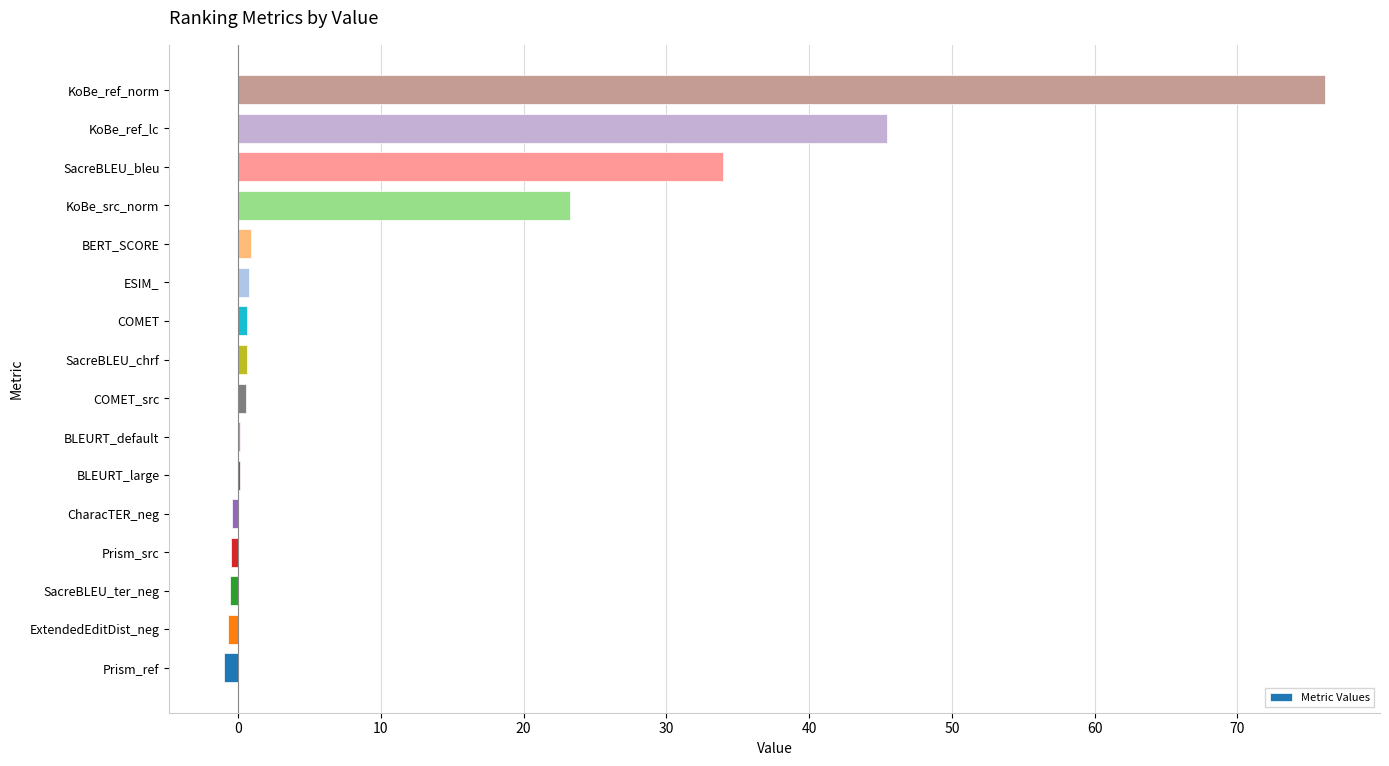

What is the sum of all values?

179.3